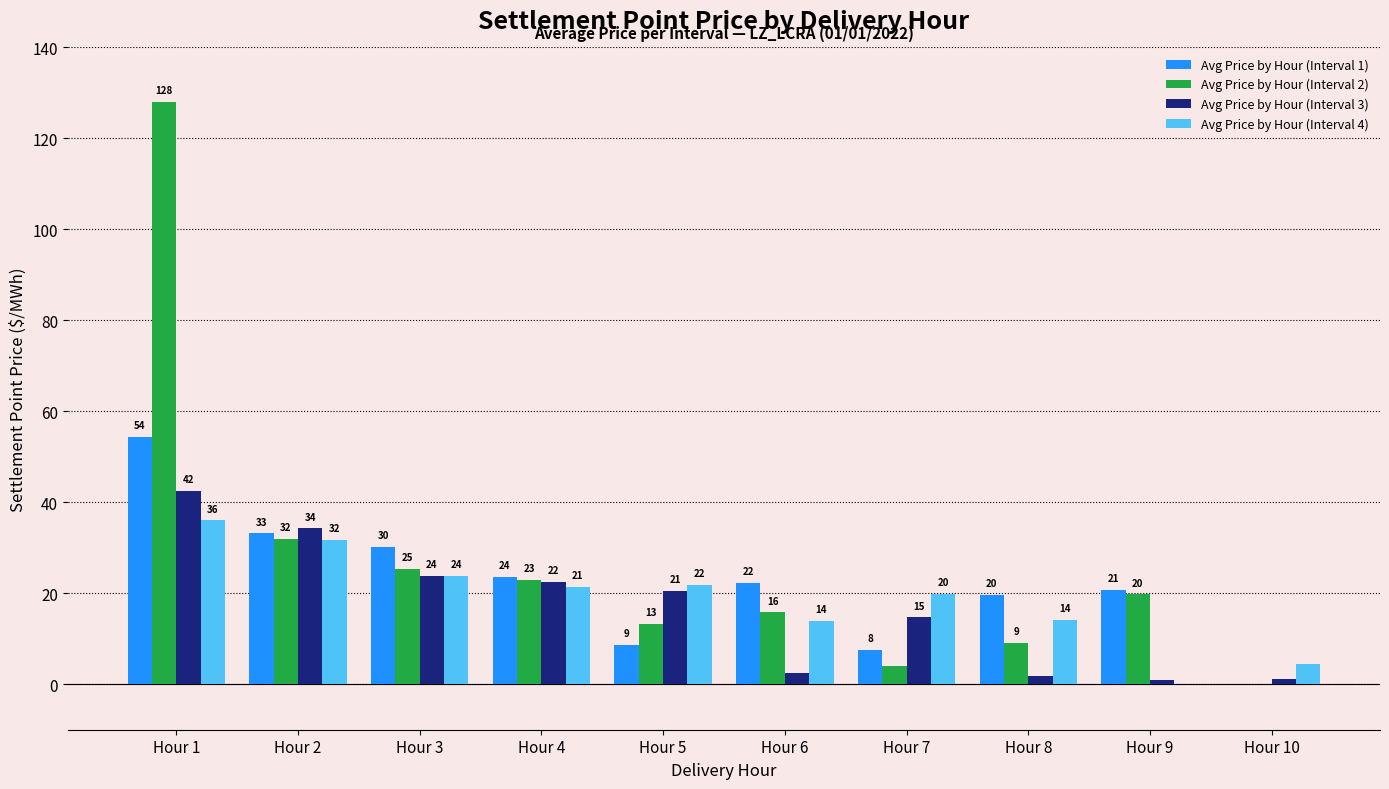

Which series has the largest range (max minus min)?

Avg Price by Hour (Interval 2)